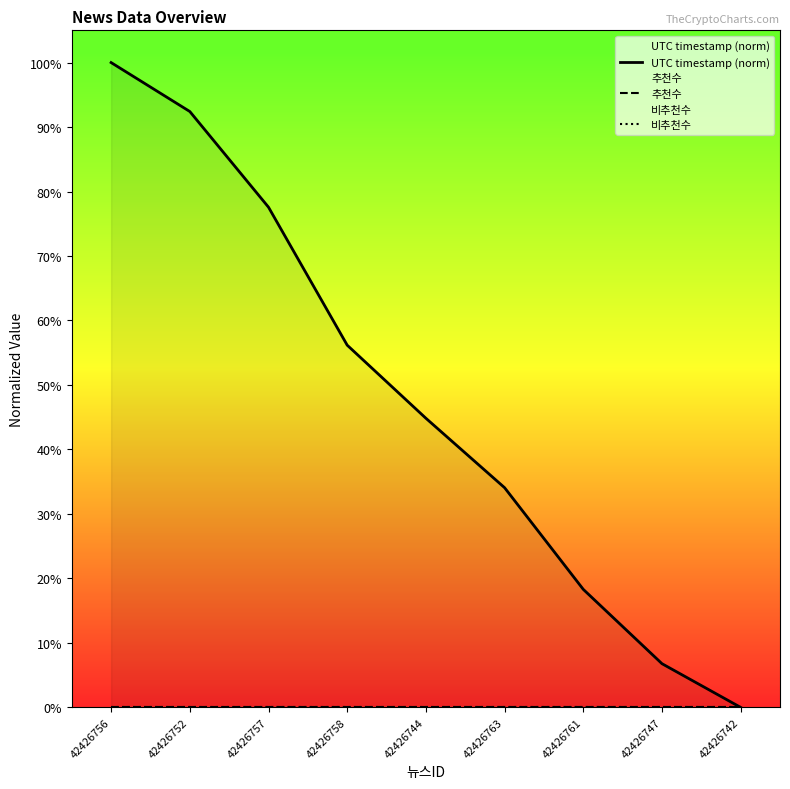

Count the number of data series in this chart.

3